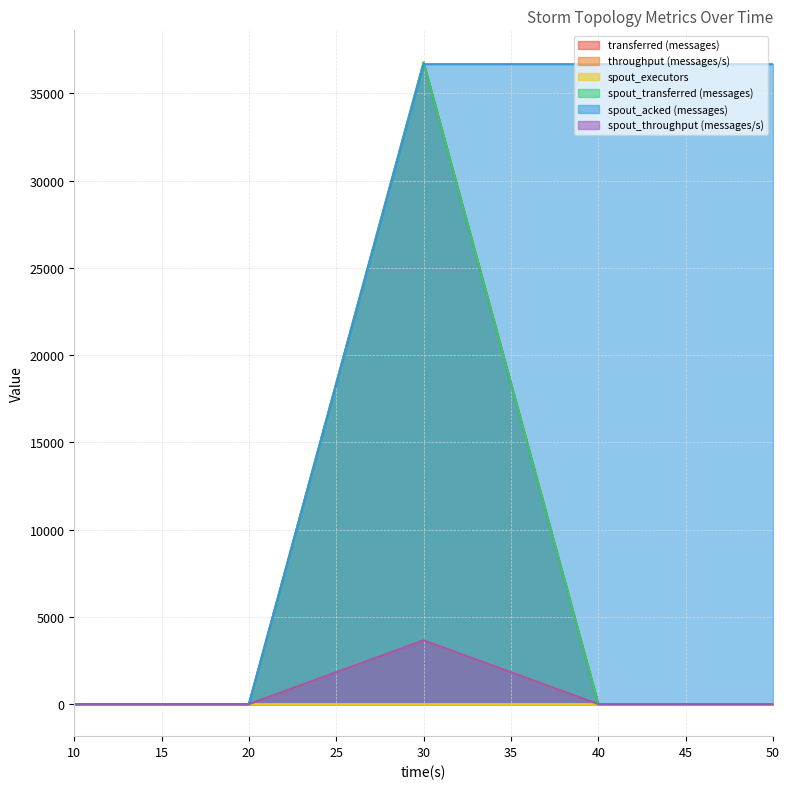

The spout_acked (messages) series shows 61816 at 40. True or false?

False